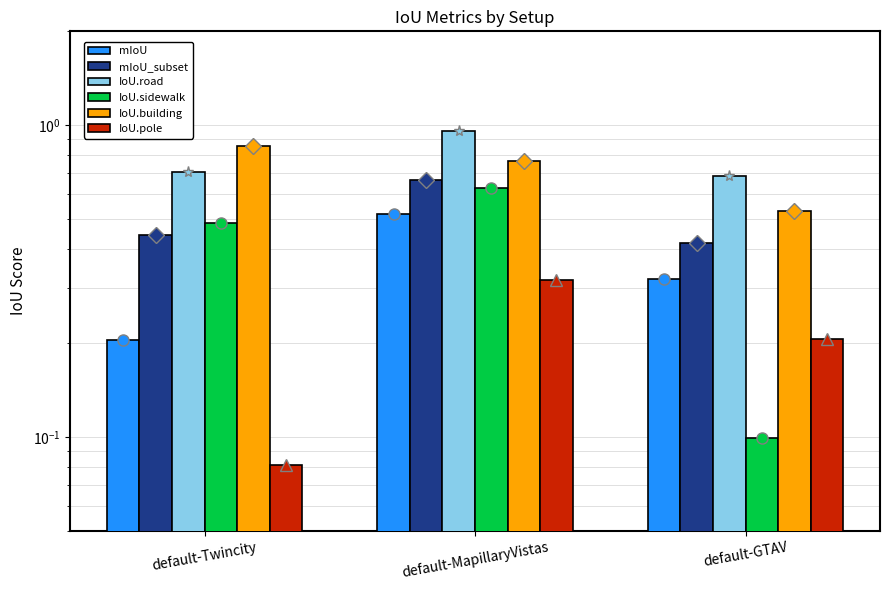

Where is mIoU nearest to the value 0?

default-Twincity